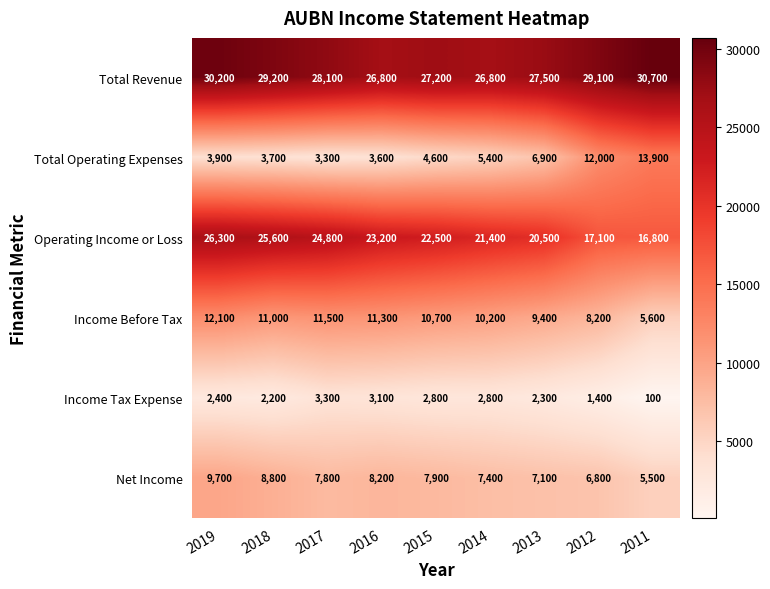

What is the approximate value of Income Before Tax at 2013, to the nearest 50?

9400